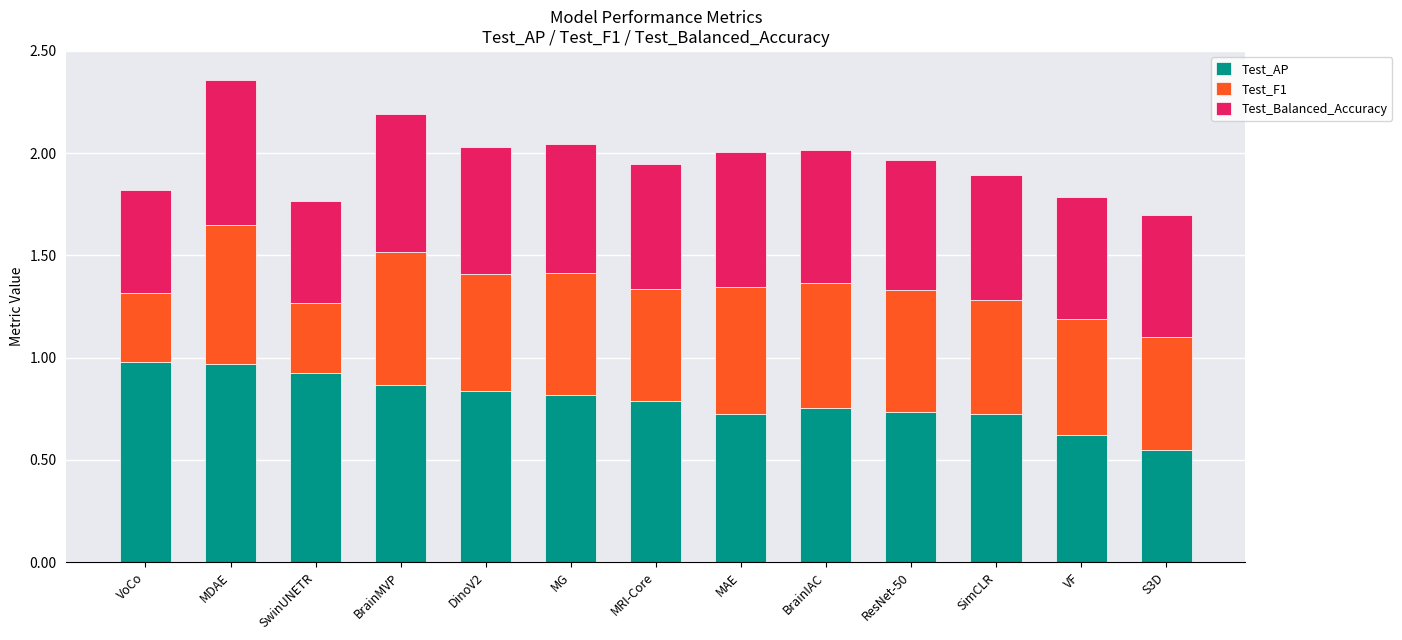

What are all the series names shown in the legend?

Test_AP, Test_F1, Test_Balanced_Accuracy